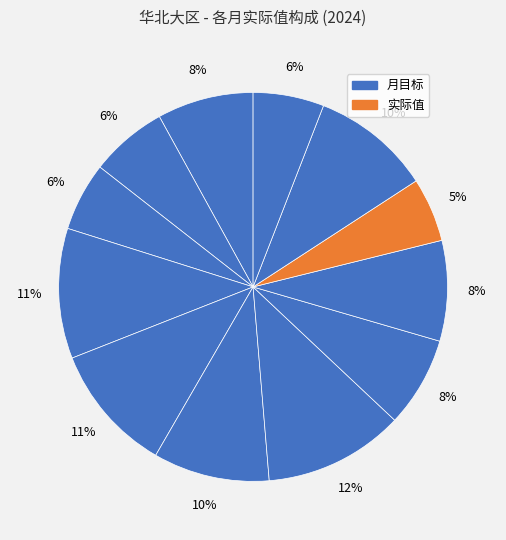

How many slices are in this pie chart?

12